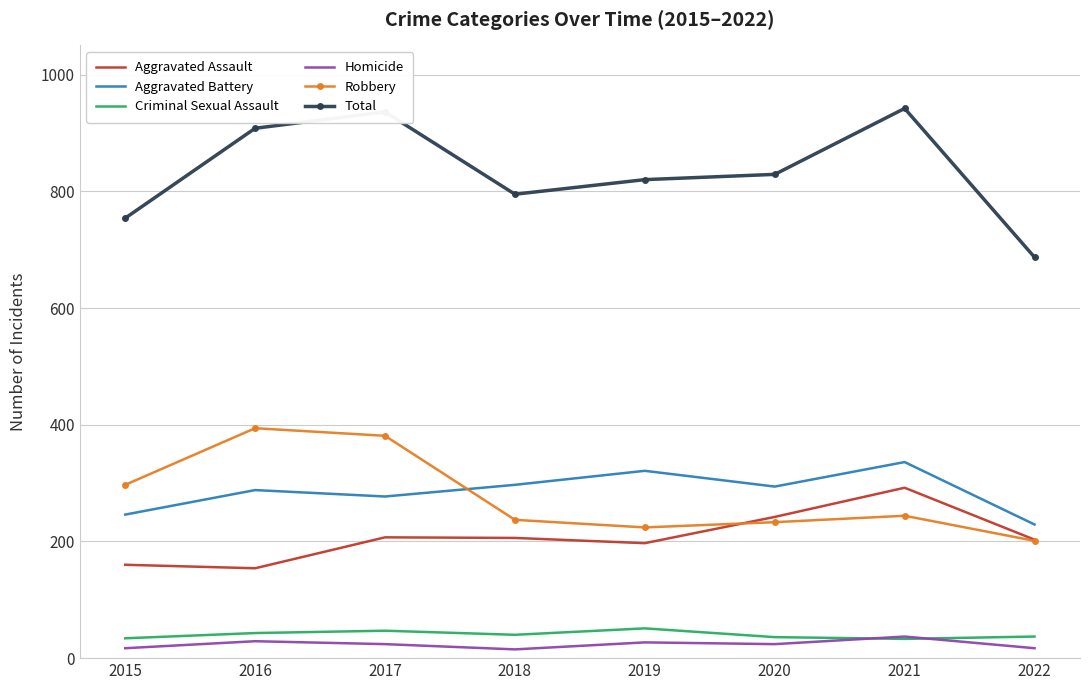

The Total series shows 180 at 2022. True or false?

False